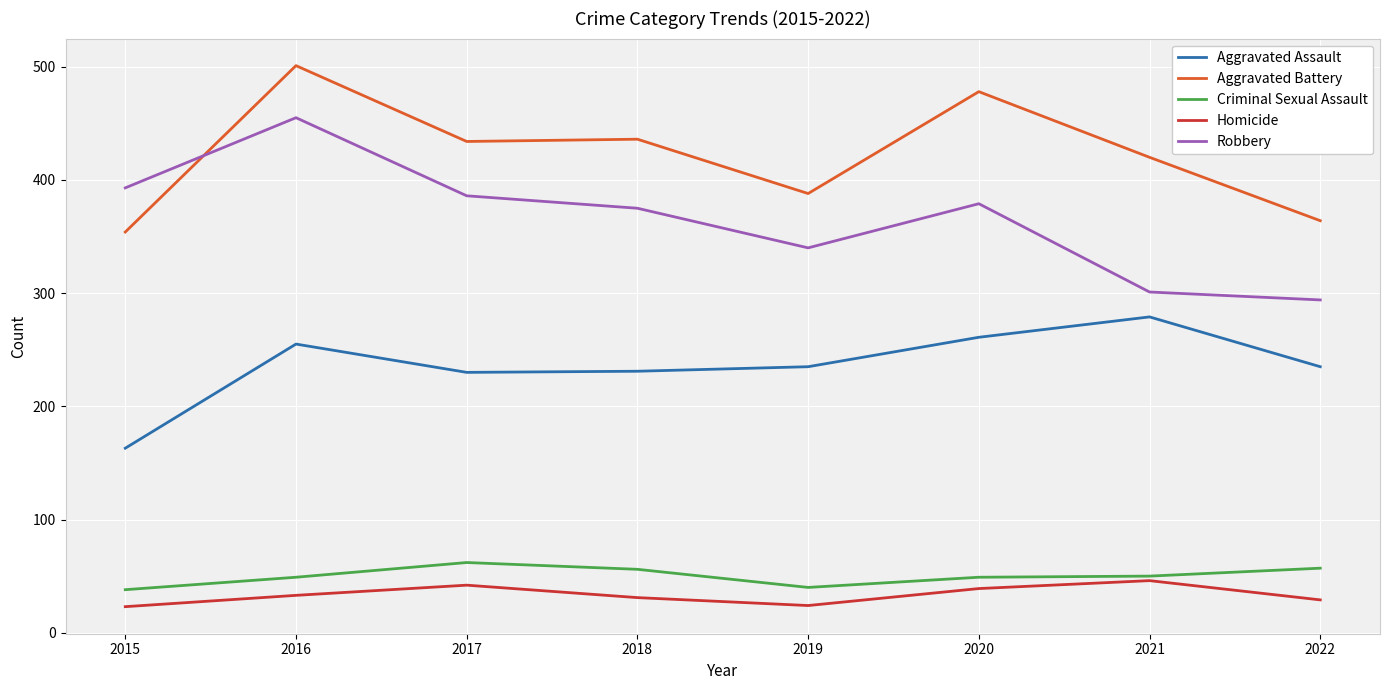

Is the value of Criminal Sexual Assault at 2017 greater than the value of Homicide at 2020?

Yes